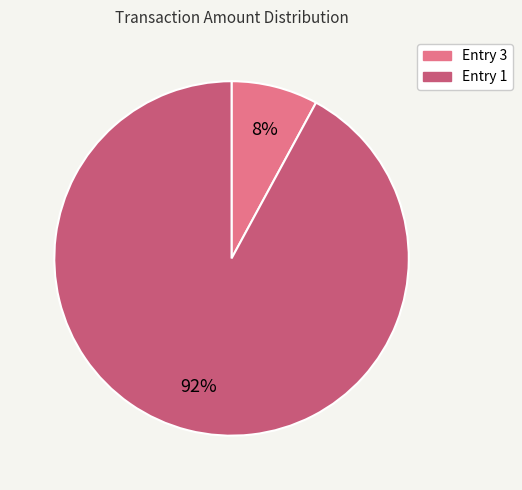

To the nearest percent, what is the average slice percentage?

50%